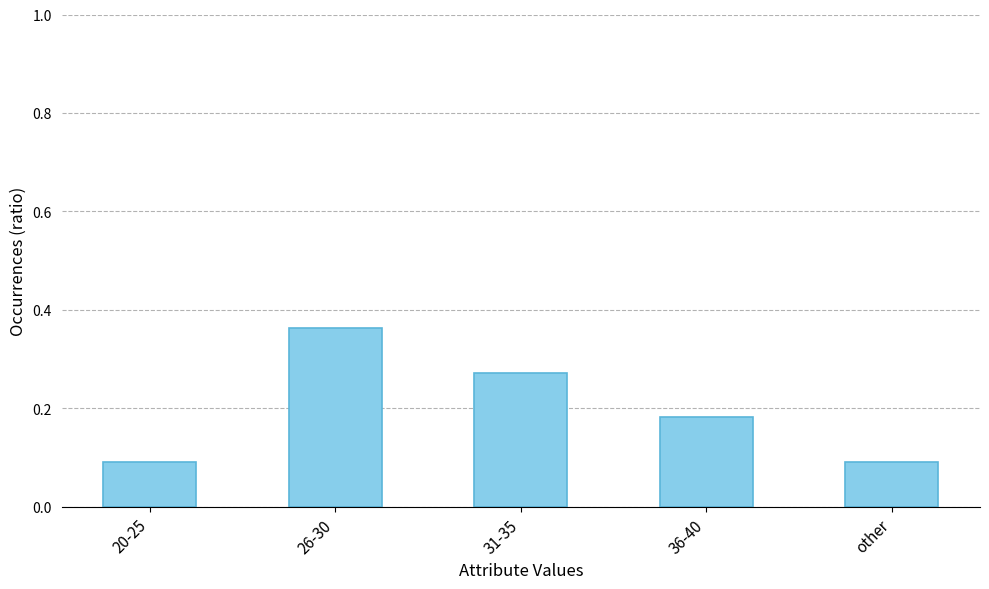

What is the label of the 5th bar from the left?

other